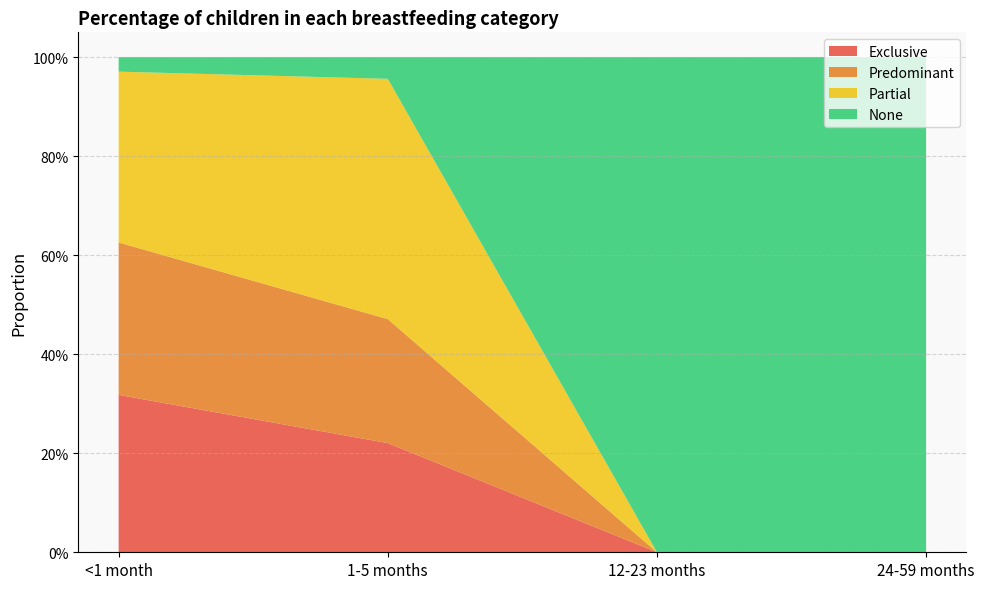

Reading left to right, transcribe all the data shown in this chart.

Exclusive: 0.3	0.2	0.0	0.0
Predominant: 0.3	0.3	0.0	0.0
Partial: 0.3	0.5	0.0	0.0
None: 0.0	0.0	1.0	1.0